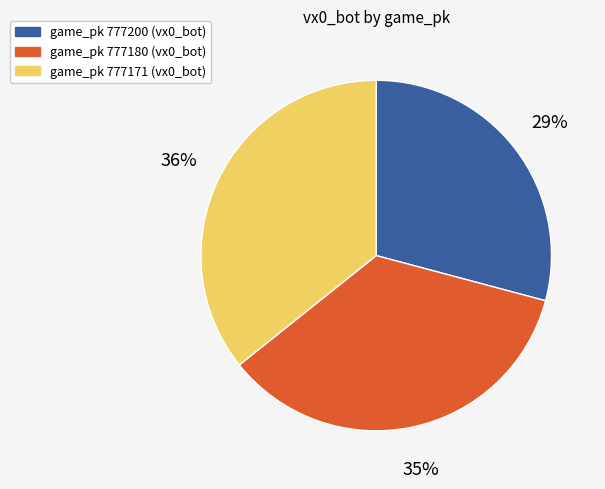

Which category has the smallest portion of the pie?

game_pk 777200 (vx0_bot)